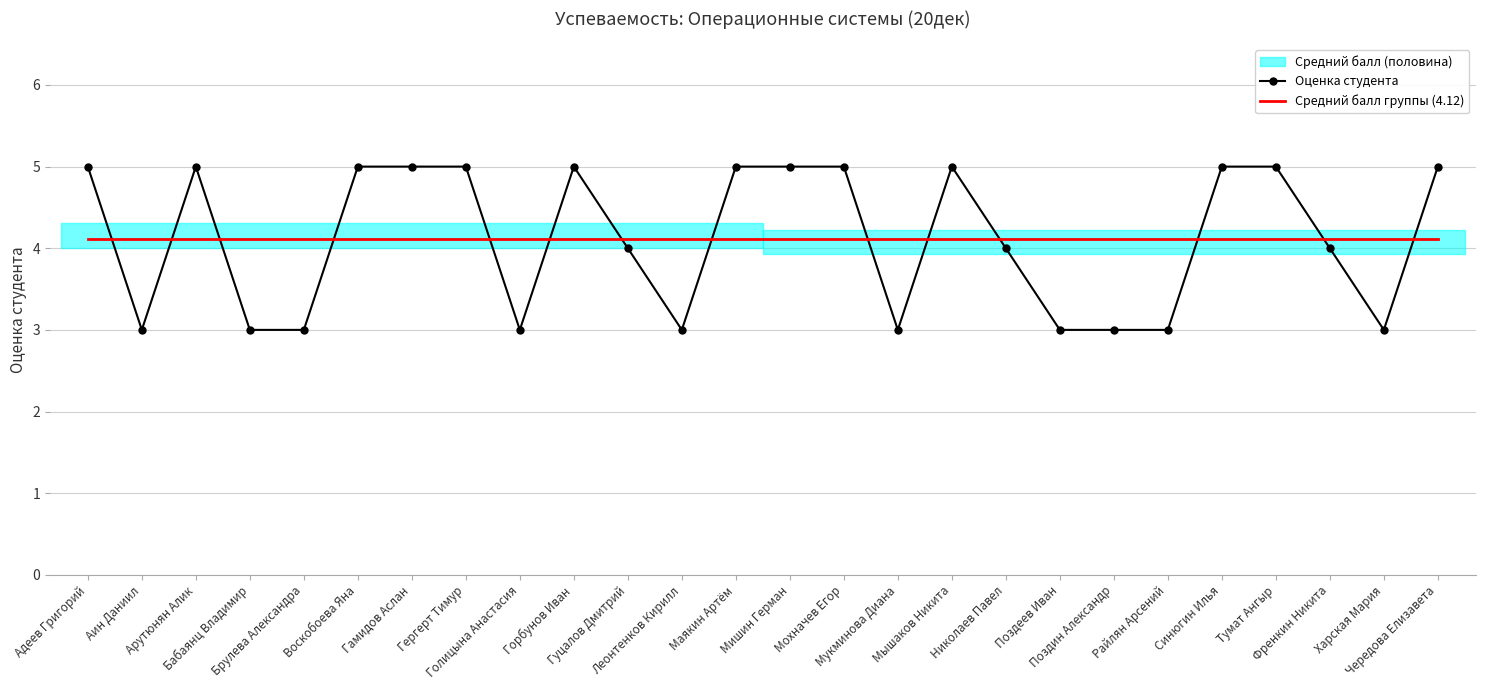

Is it true that Средний балл группы (4.12) equals 5.5 at Поздеев Иван?

False